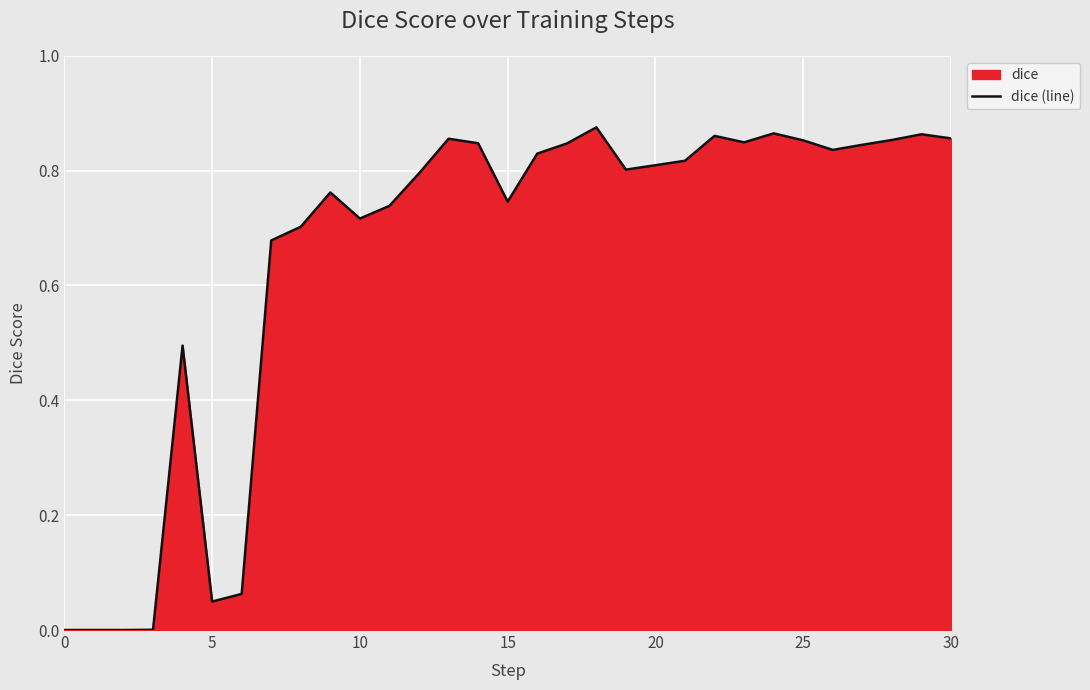

What is the value of the 7th point from the left?

0.1